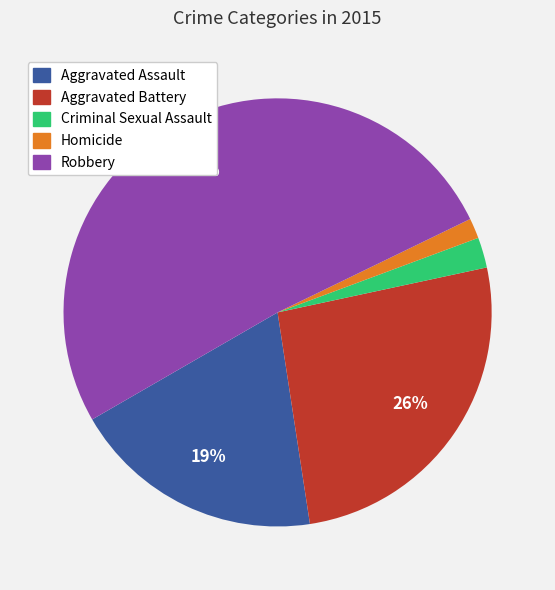

Is the sum of Aggravated Assault and Robbery greater than half?

Yes